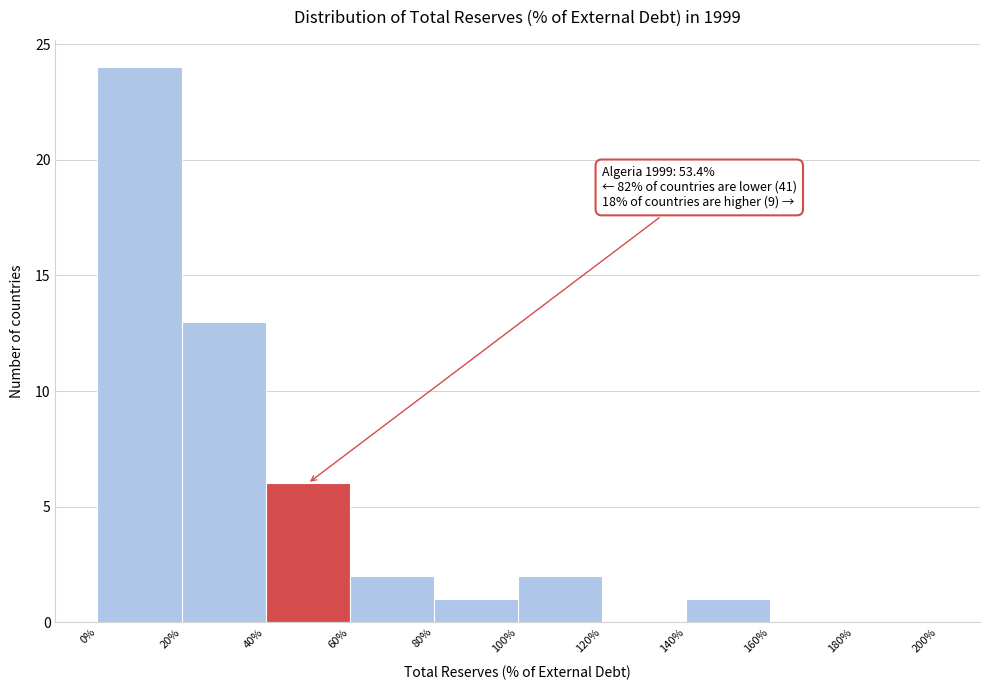

Over which range of the x-axis is the bar tallest?

0% to 20%